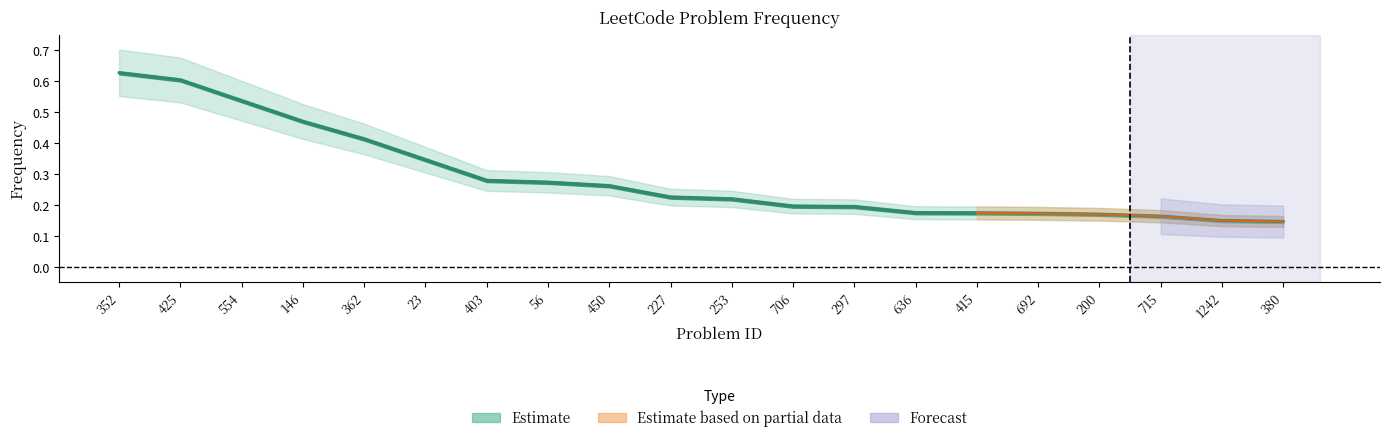

Which has a higher value, 362 or 450?

362